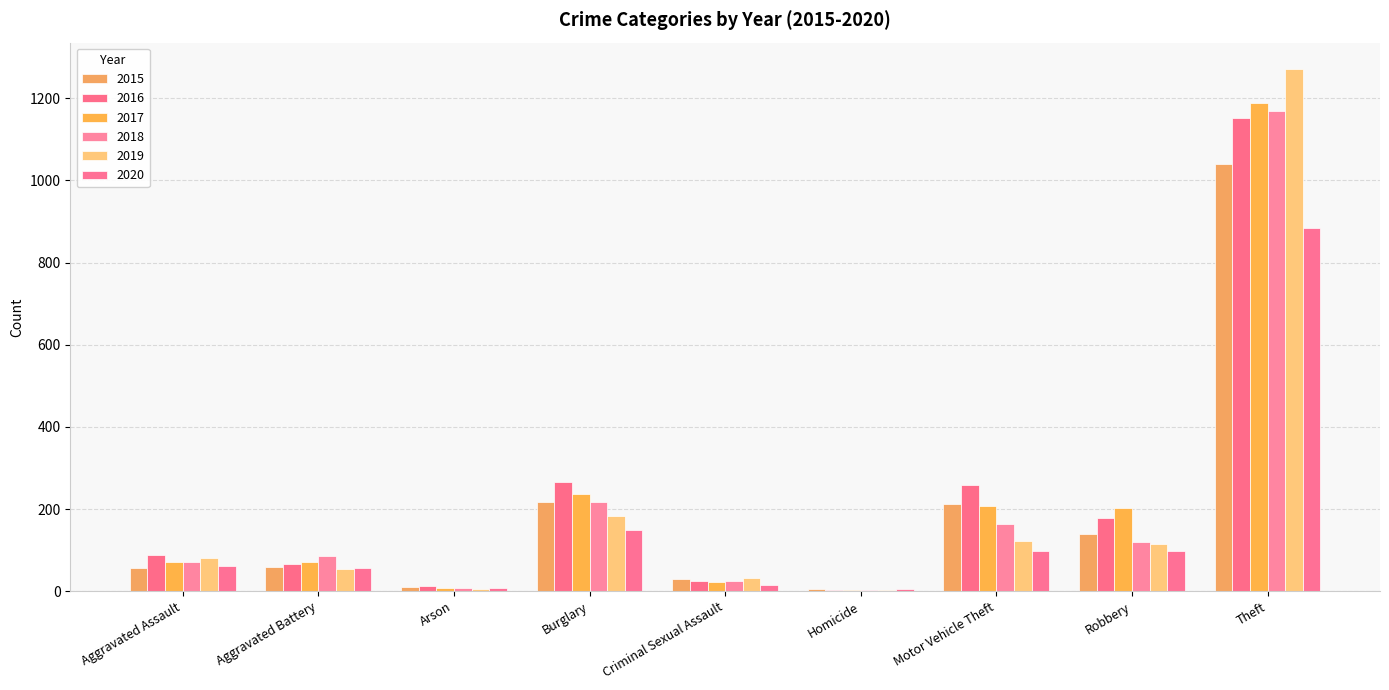

Are the bars horizontal?

No